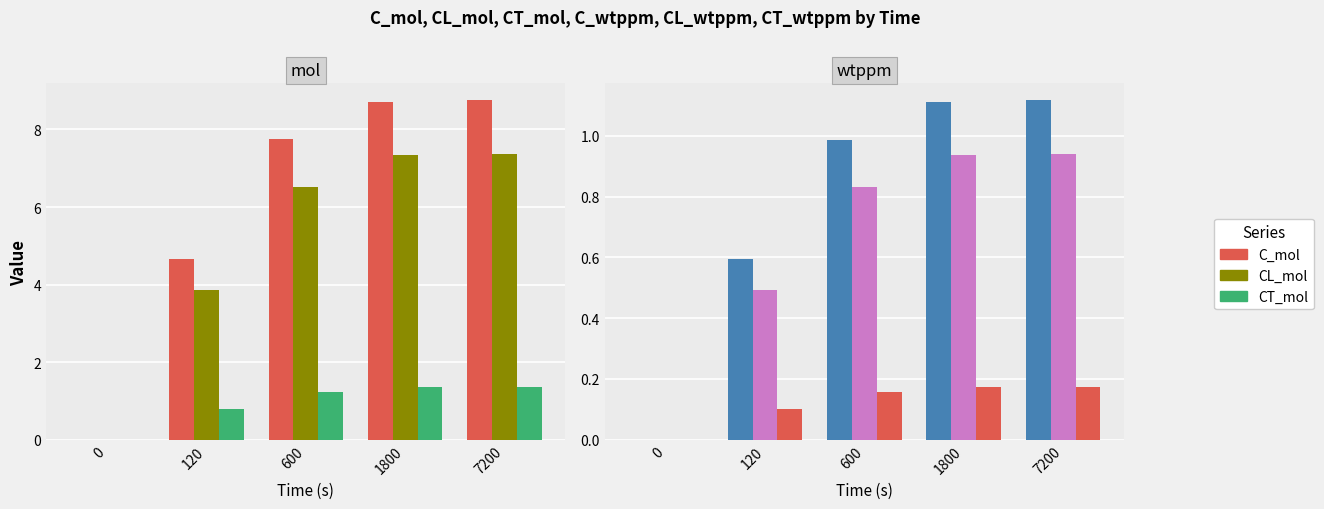

What is the difference between the CL_mol values at 600 and 7200?

0.9